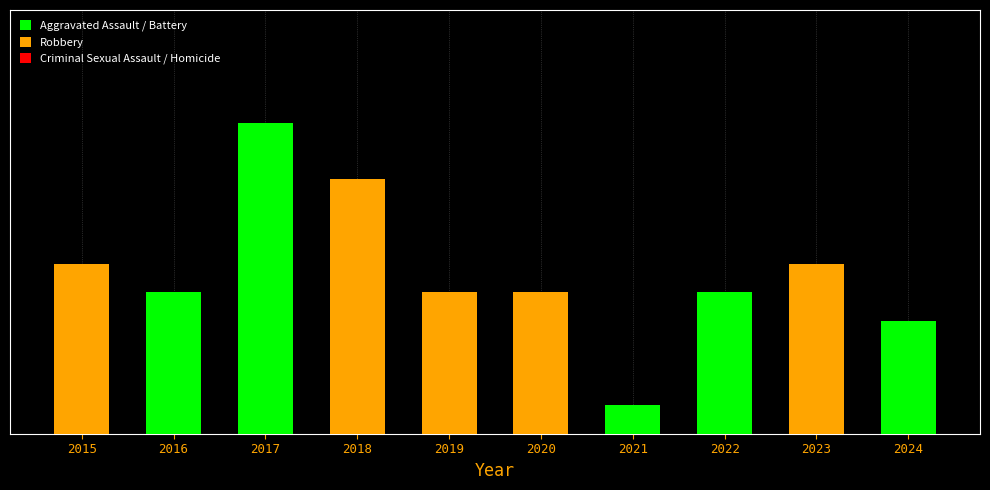

How many series are shown in this chart?

2